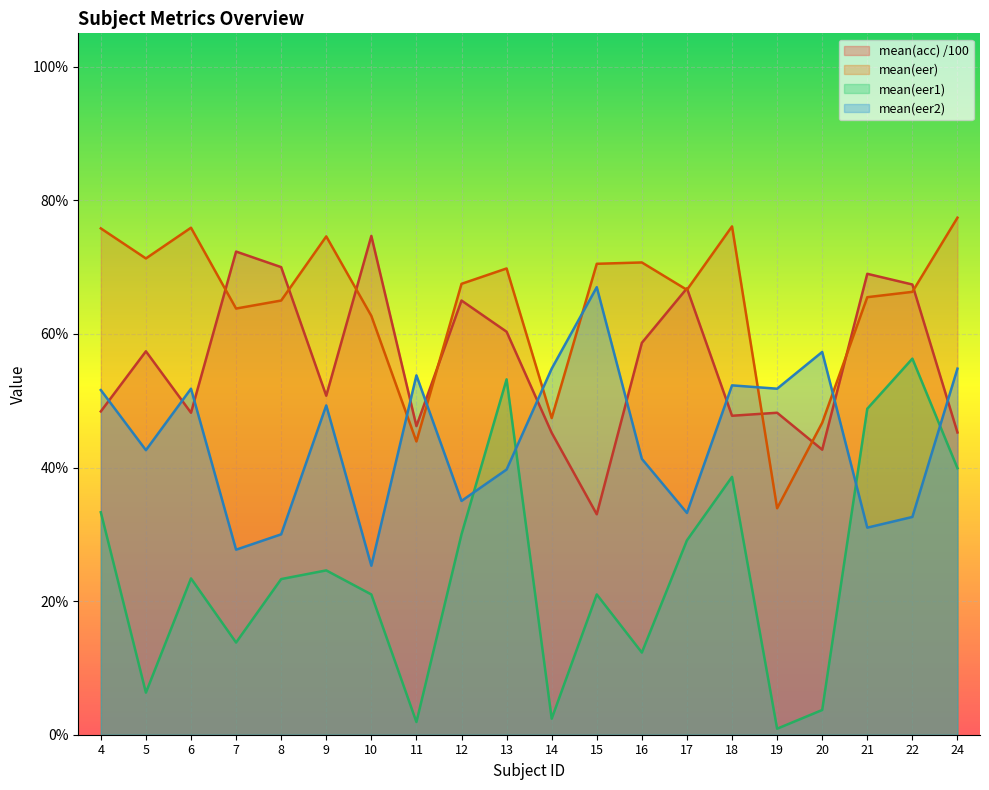

What is the total value across all series at 24?

2.2